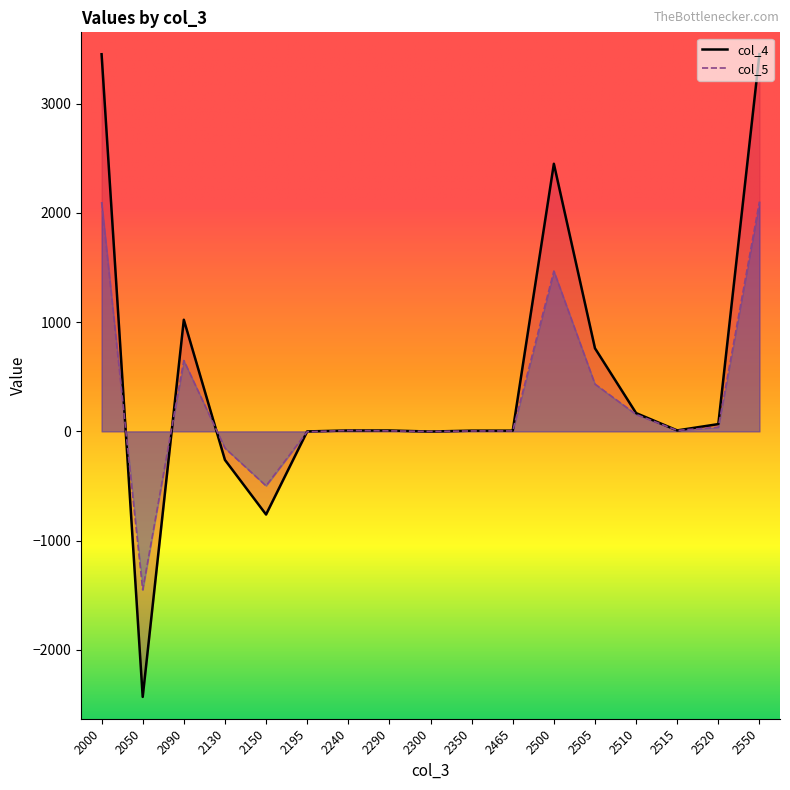

What is the spread (max minus min) of values at 2090?

373.0